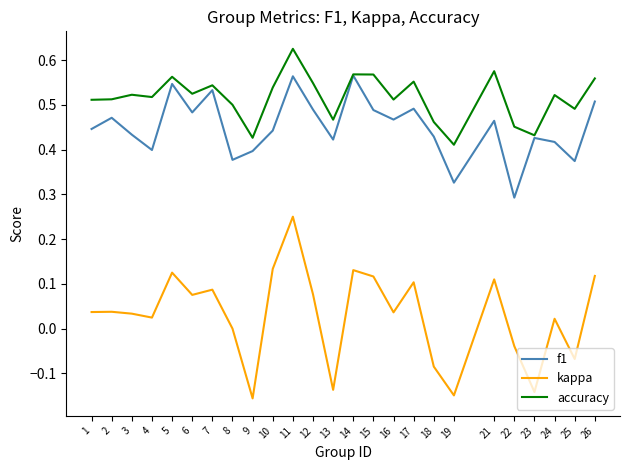

Which category has the highest value in the kappa series?

11